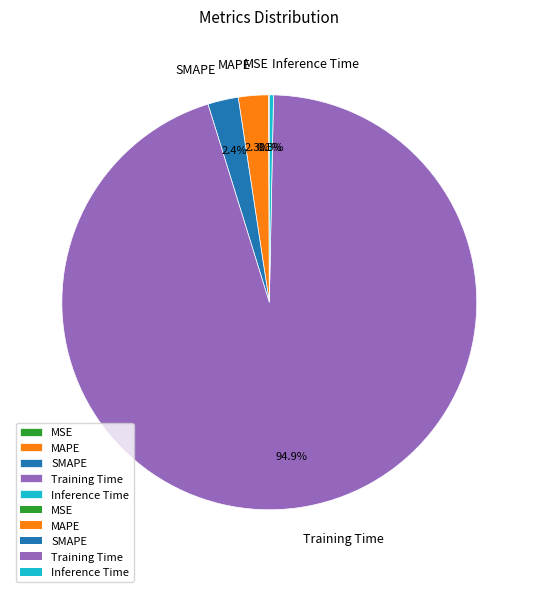

To the nearest percent, what portion does SMAPE represent?

2%